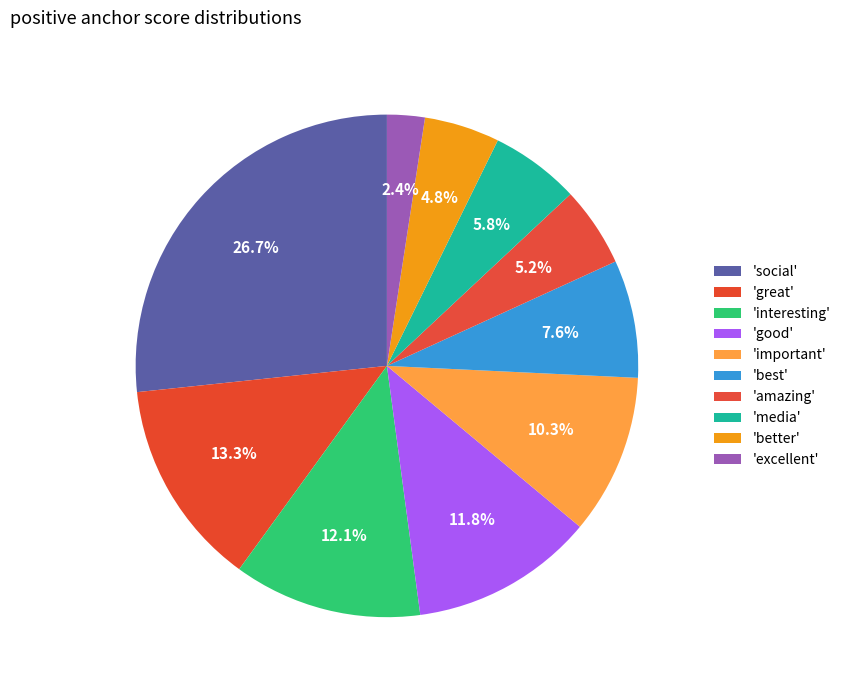

How many slices are in this pie chart?

10